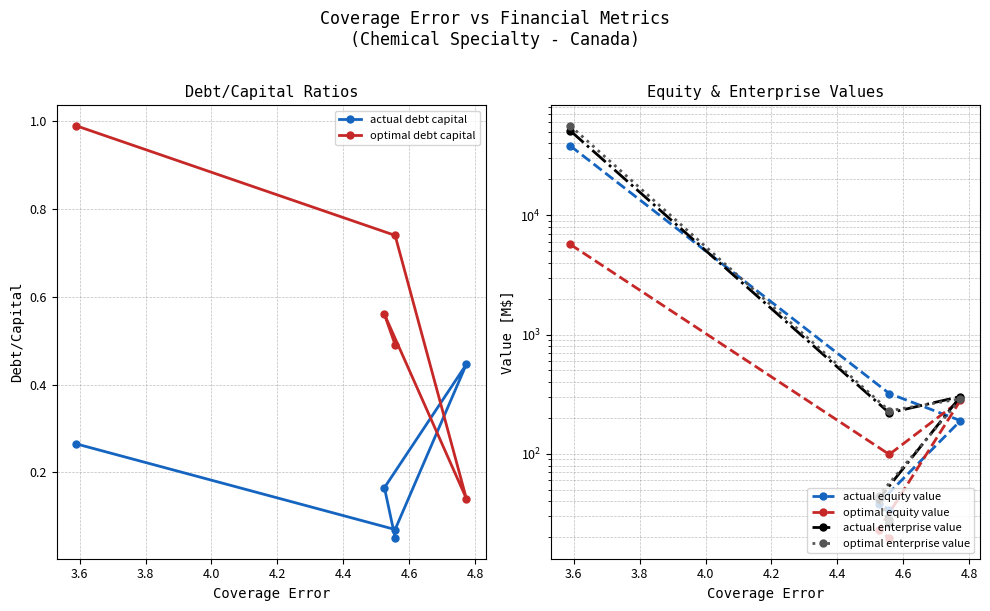

What is the sum of all actual debt capital values?

1.0